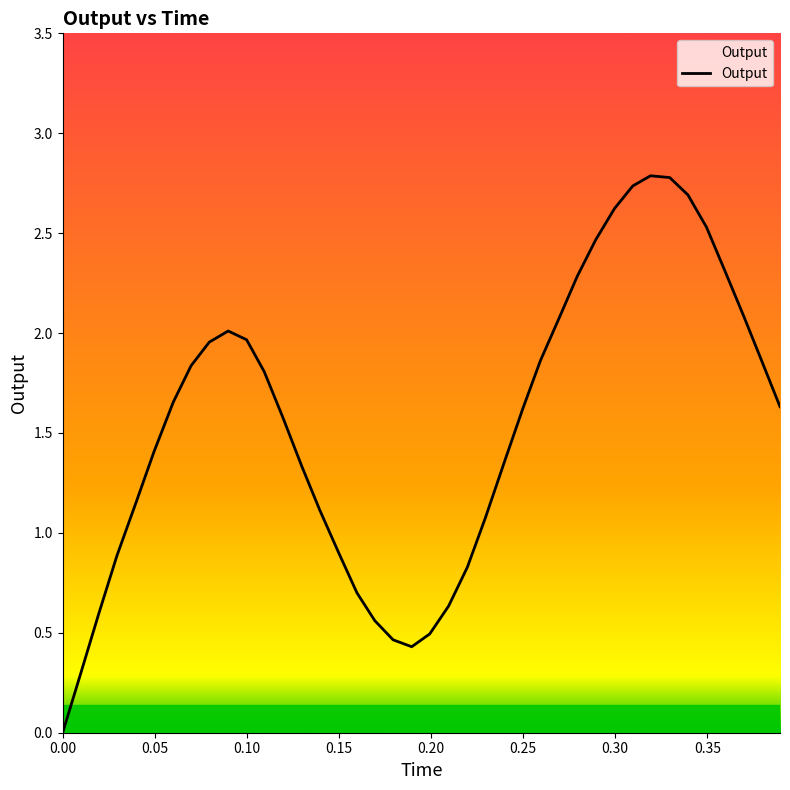

How many lines are shown in the chart?

1